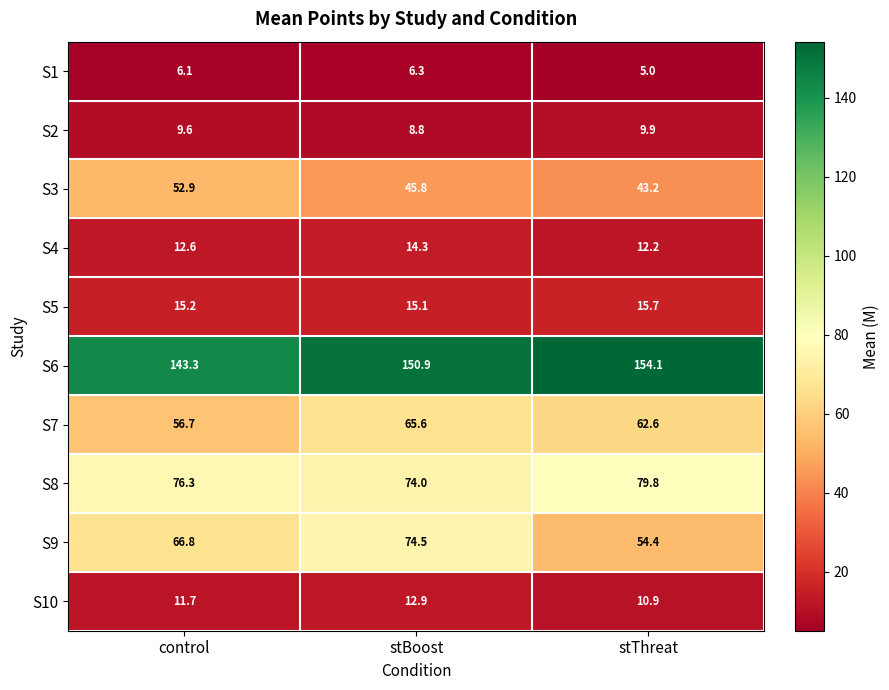

Where does the S1 series first go above 6?

control